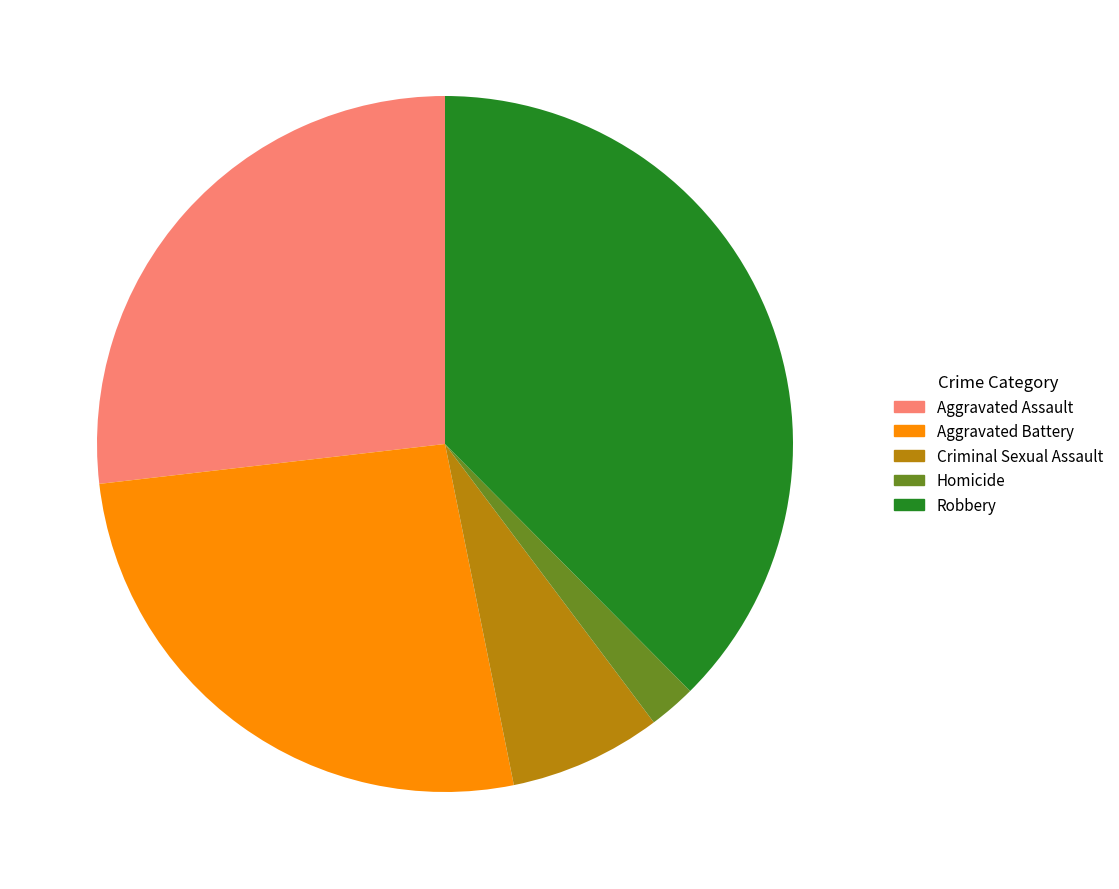

Is the sum of Aggravated Battery and Homicide greater than half?

No